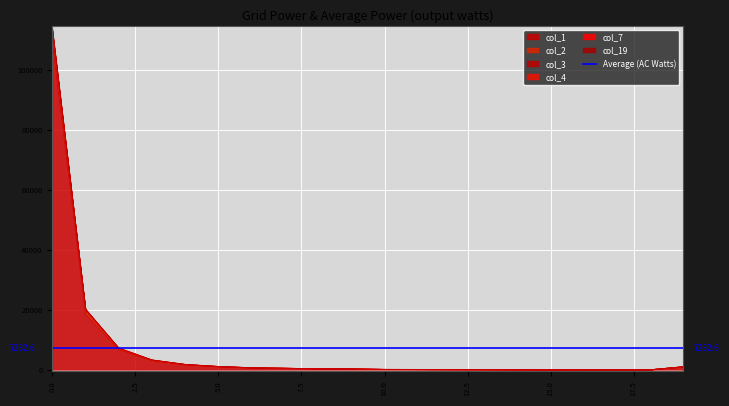

The col_1 series shows 327 at 9. True or false?

True